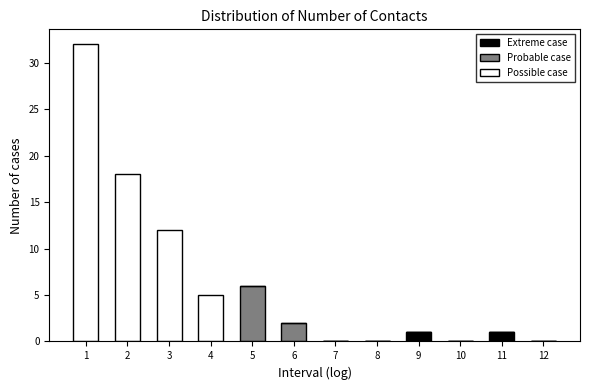

The value of Extreme case at 9 is 1. True or false?

True